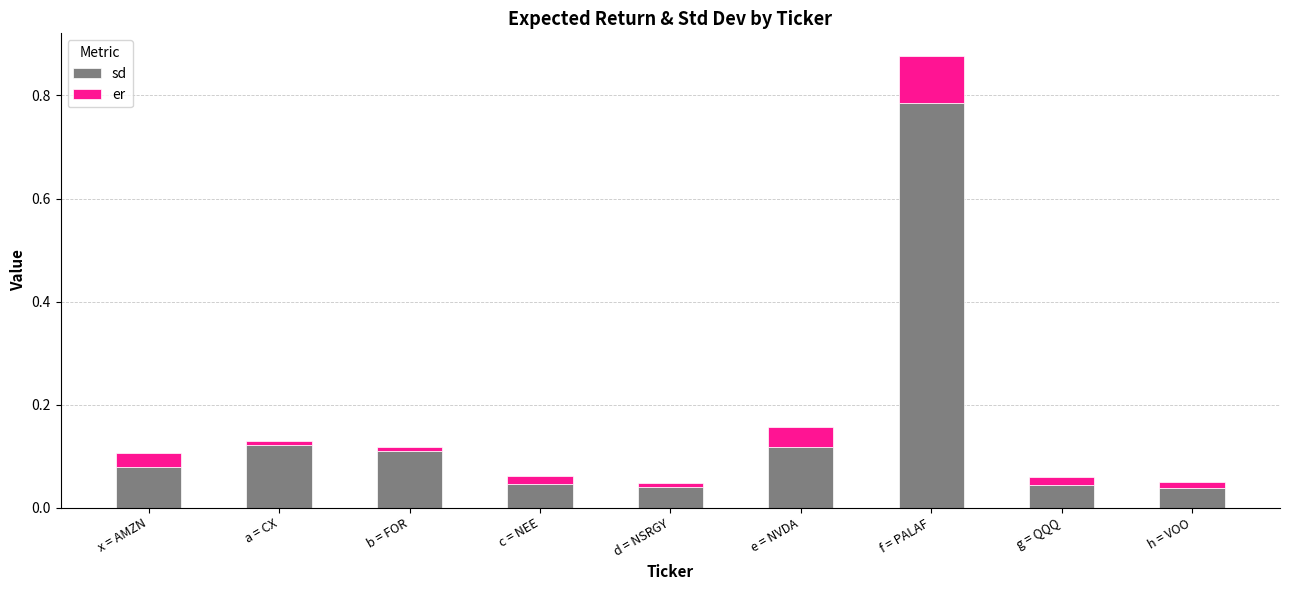

At which category is the sum across all series the highest?

f = PALAF